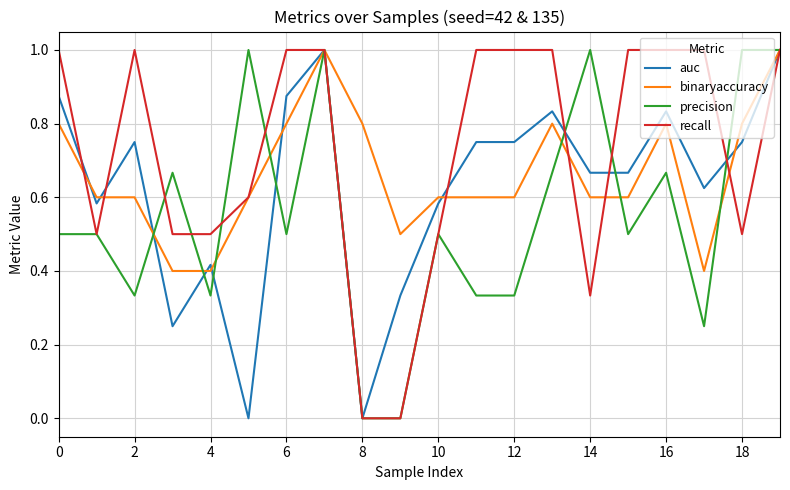

True or false: precision and binaryaccuracy intersect in this chart.

True